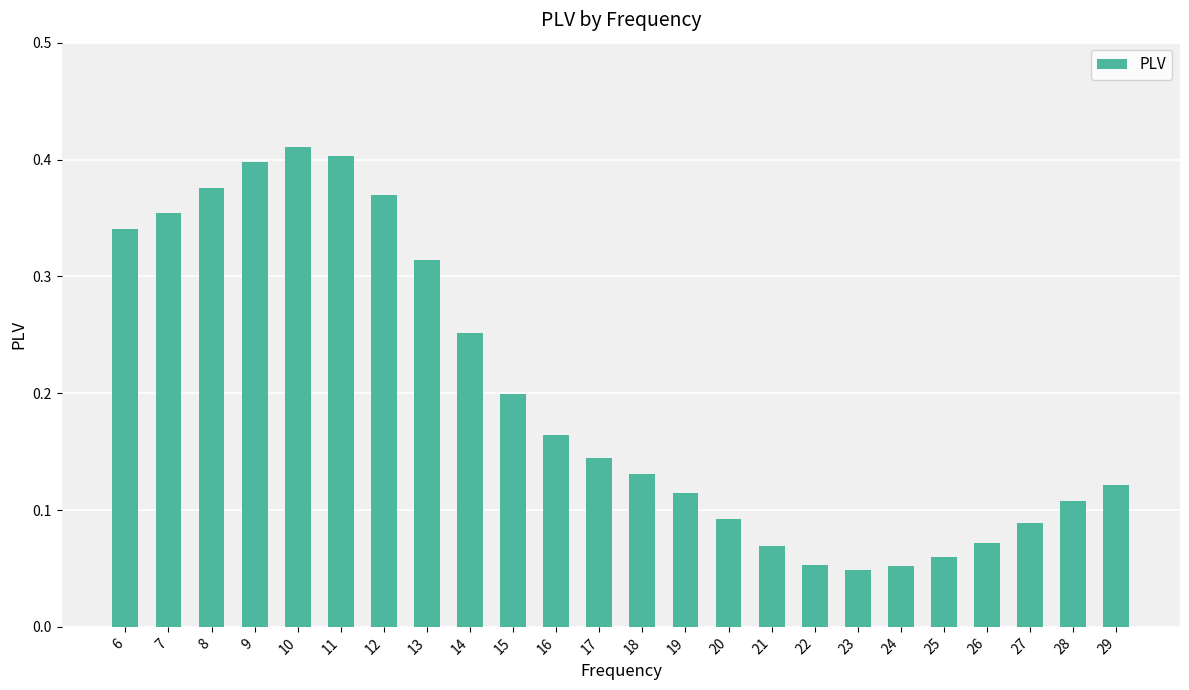

Is it true that the value at 27 is 0.0?

False